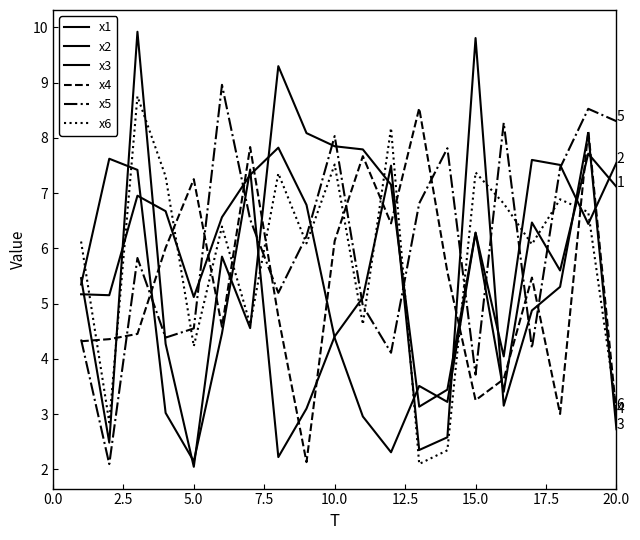

Does the chart display data point markers on the line(s)?

No